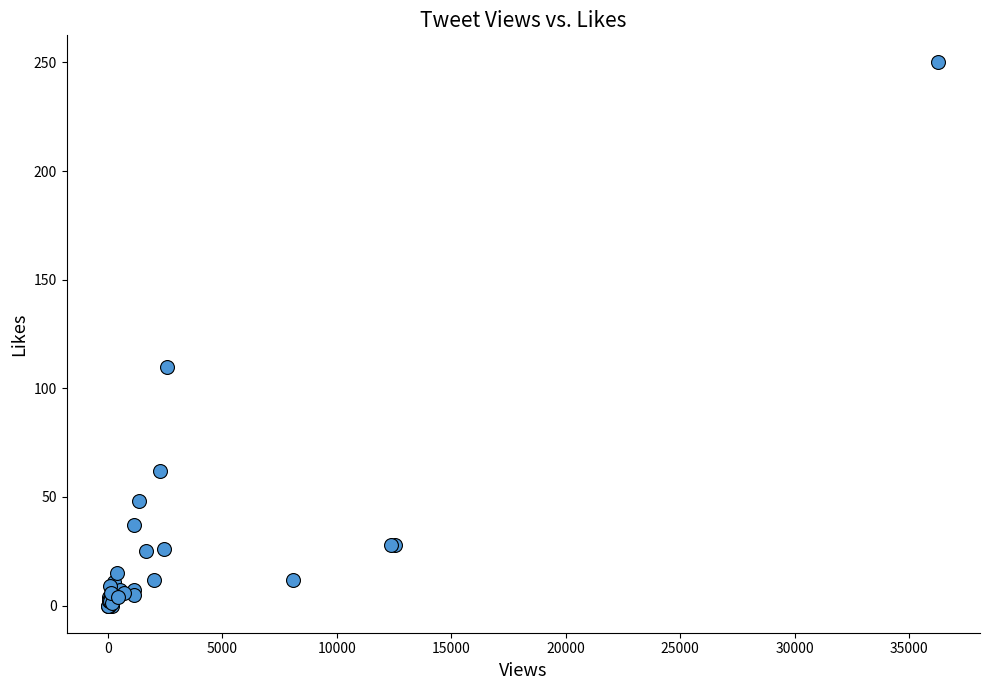

What Y value in the scatter plot is closest to 125?

110